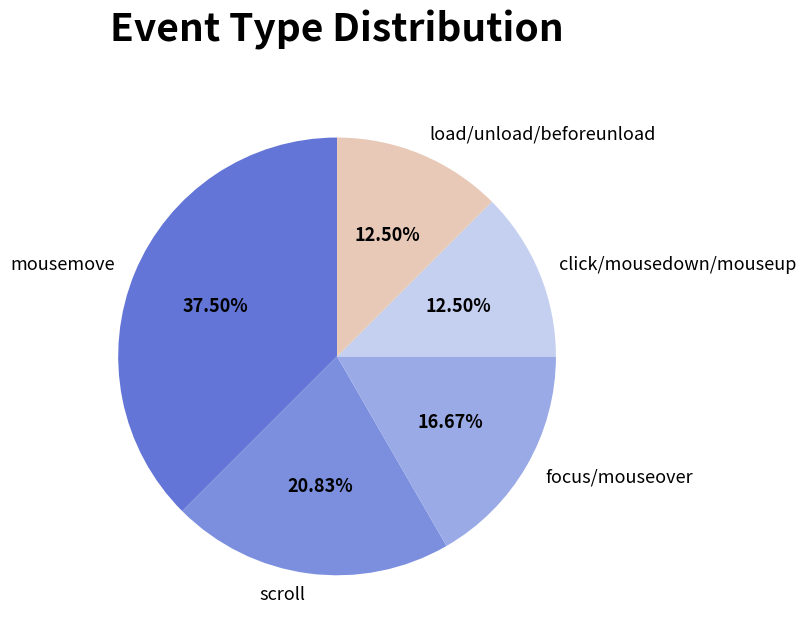

Is there any slice that represents more than half of the pie?

No